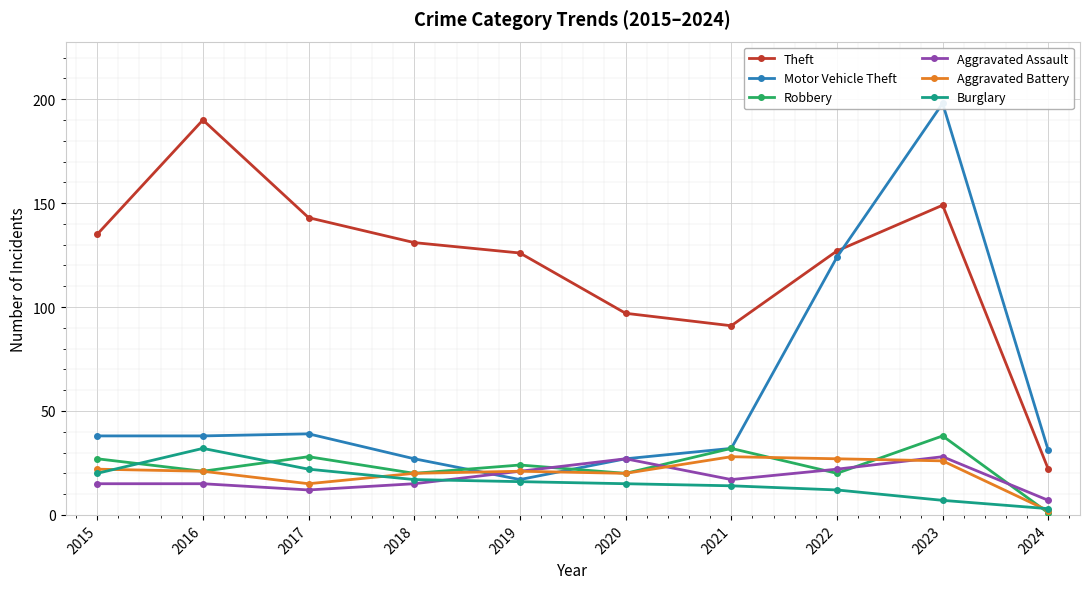

What is the value of the Aggravated Assault point at the 10th from the left?

7